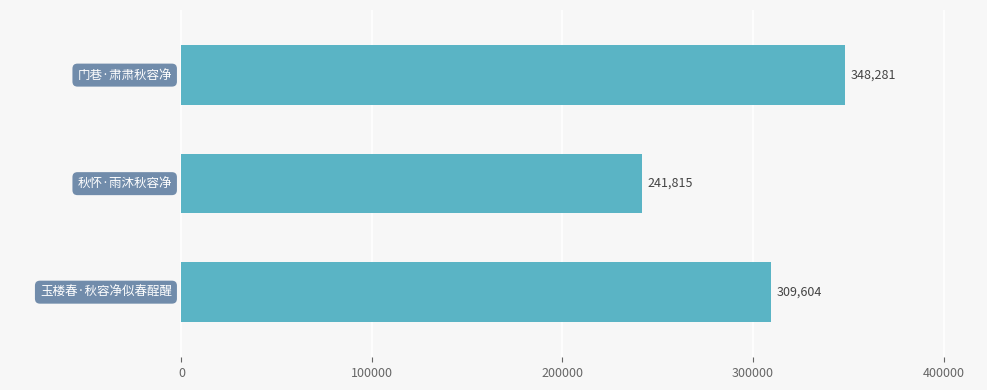

What is the maximum value shown in the chart?

348281